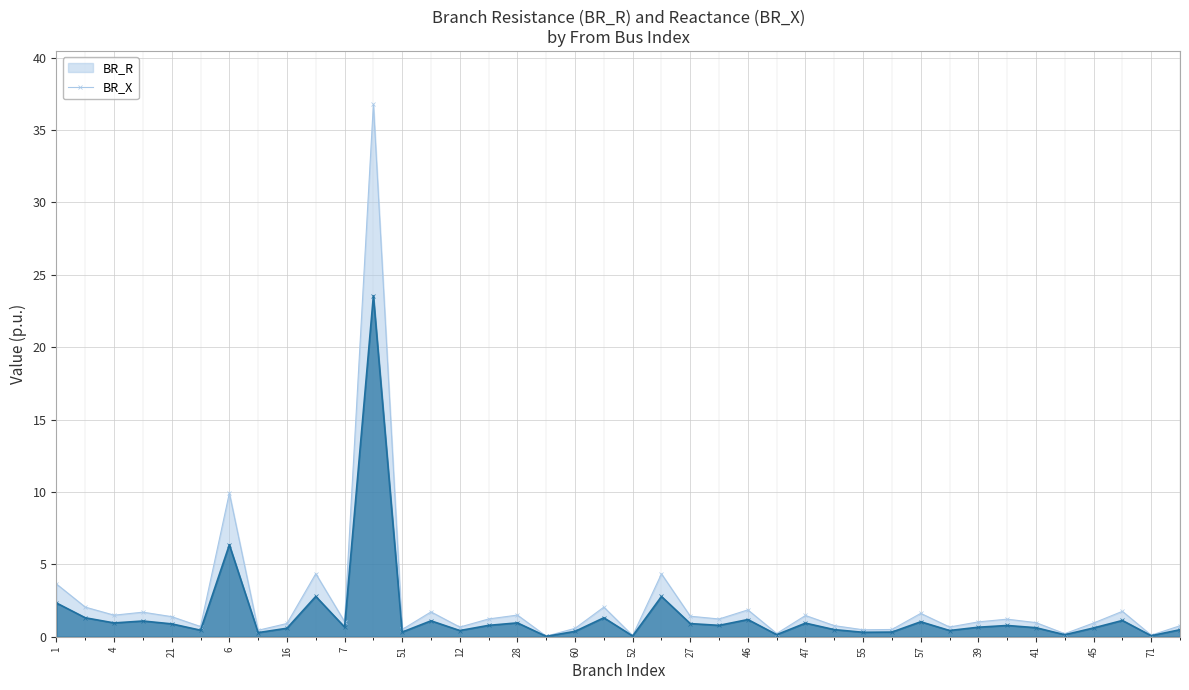

Which series has the largest range (max minus min)?

BR_R